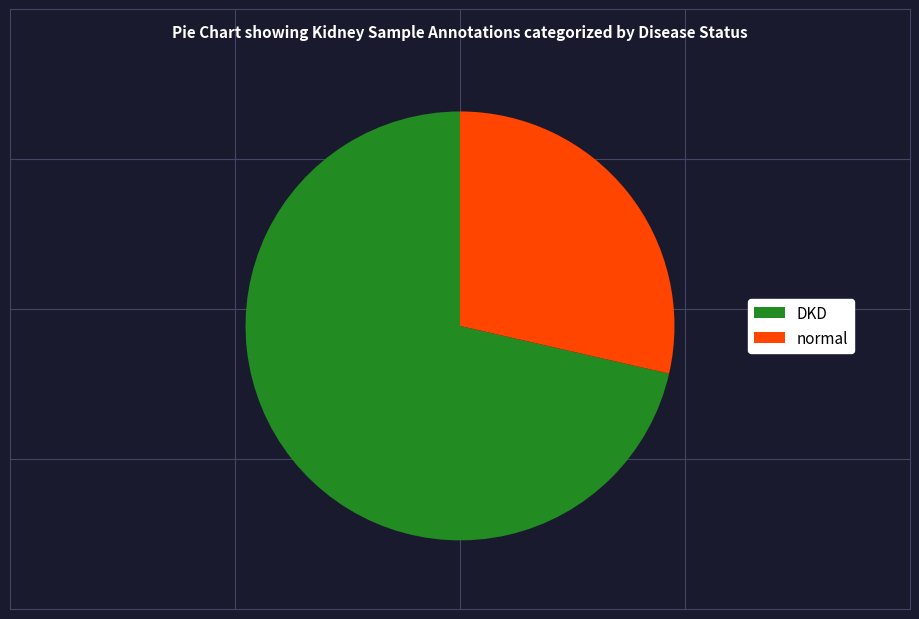

Which slice is the largest?

DKD